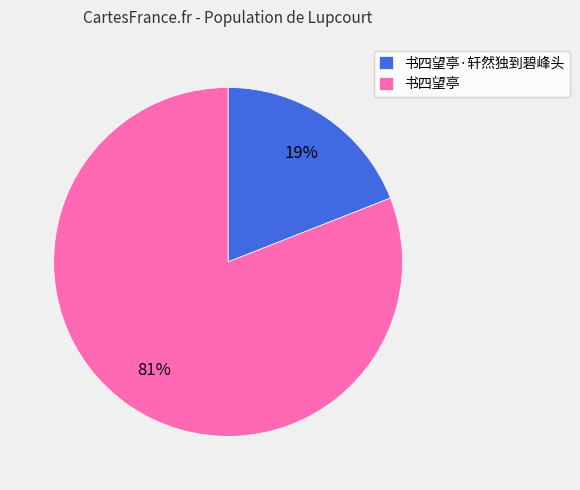

To the nearest percent, what is the average slice percentage?

50%